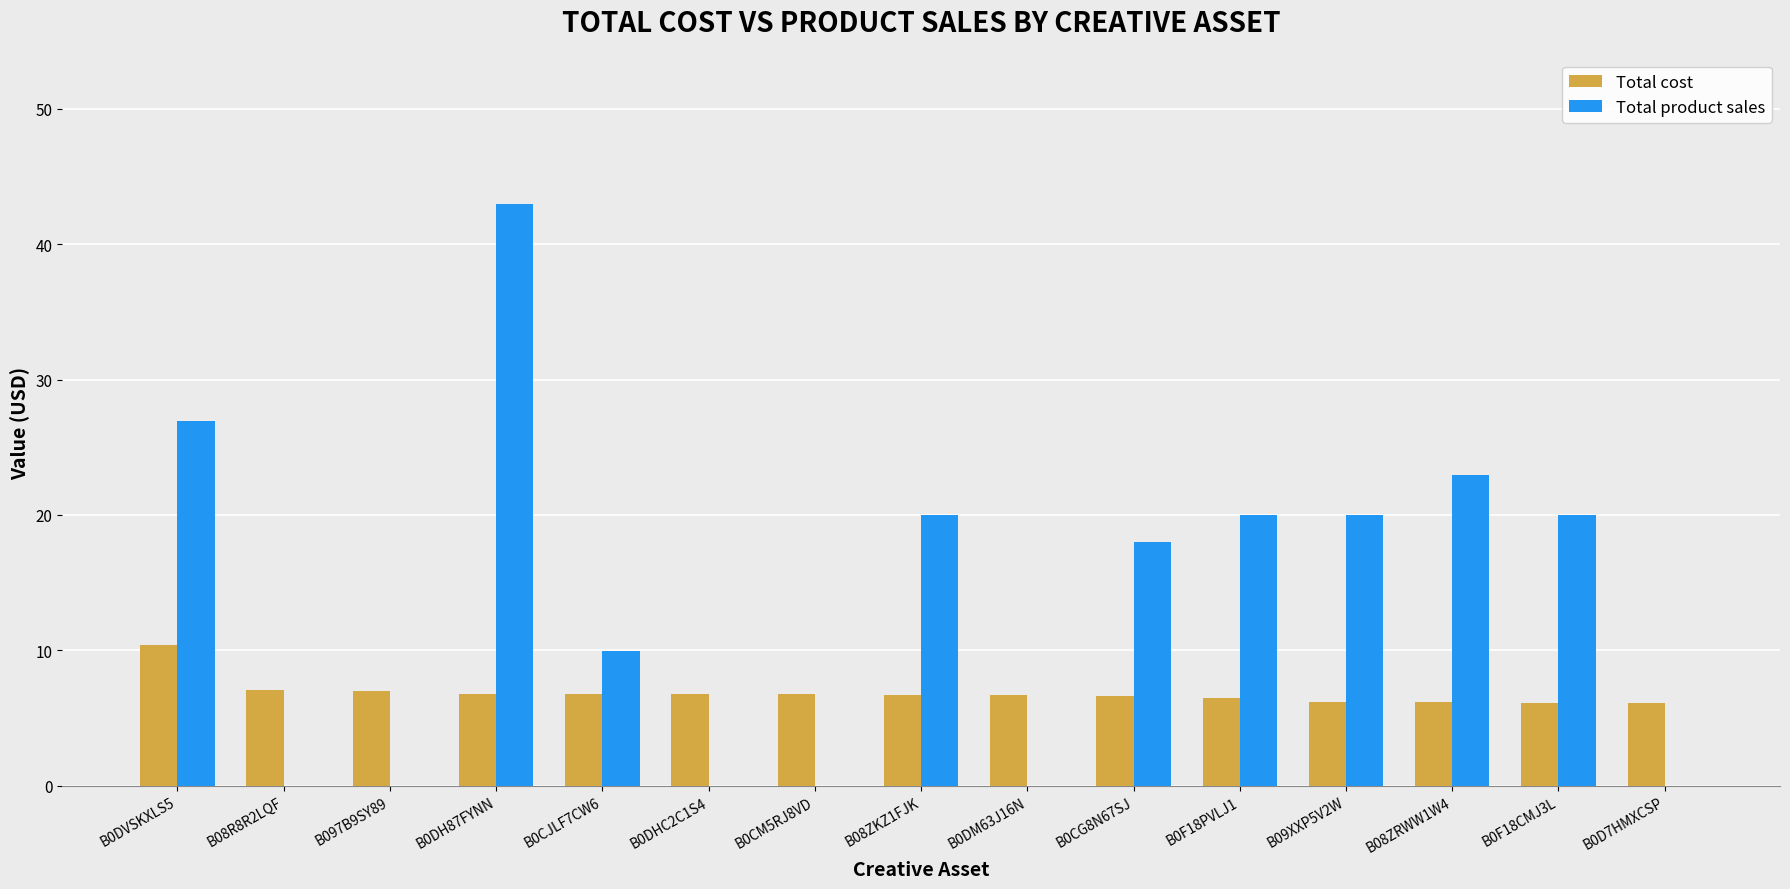

What is the maximum value shown in the chart?

43.0